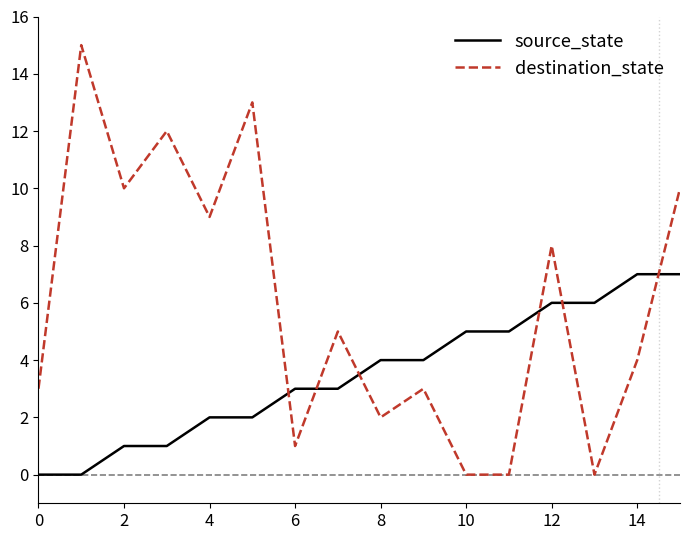

Which series has the largest range (max minus min)?

destination_state